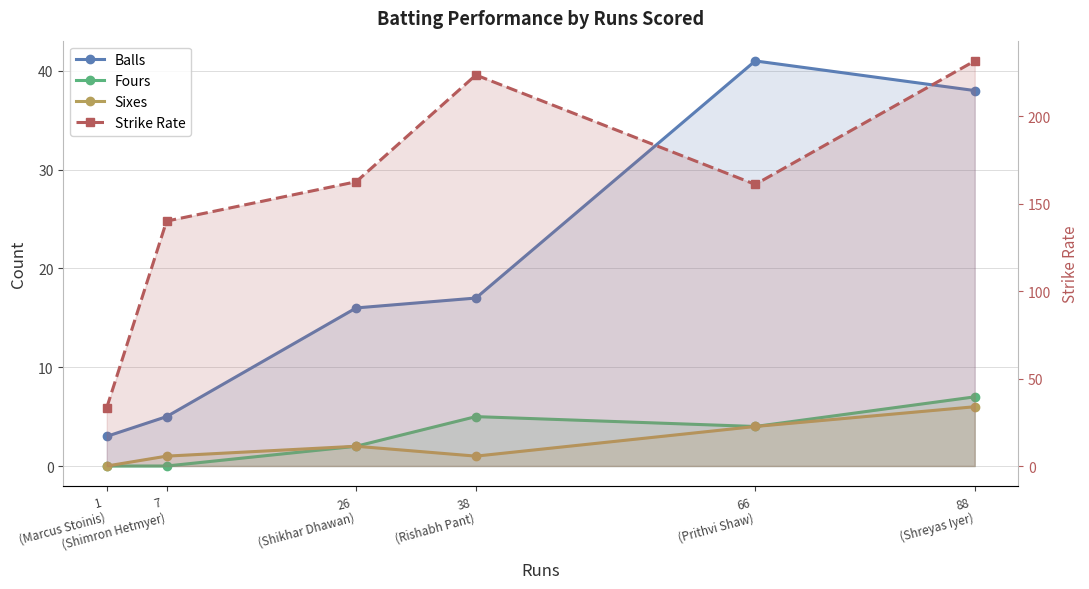

How many lines are shown in the chart?

4